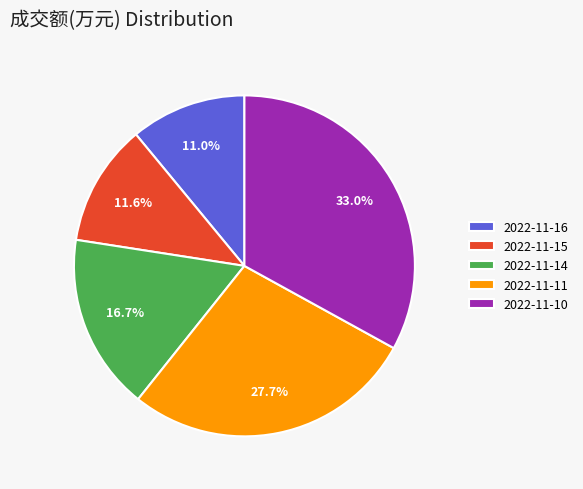

Count the number of slices in the pie.

5